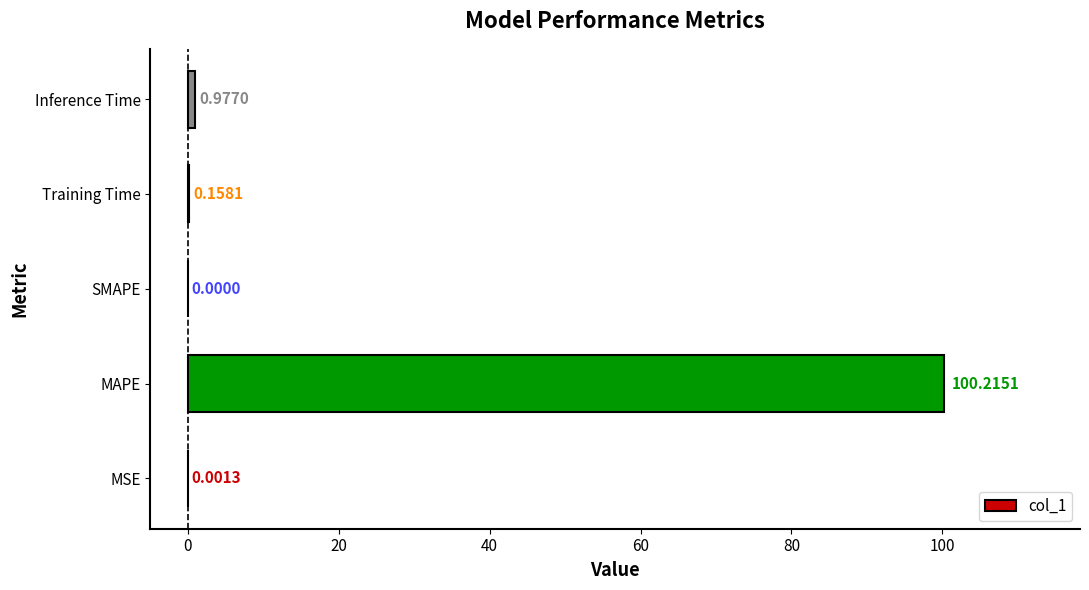

At which label is the value closest to 50?

Inference Time